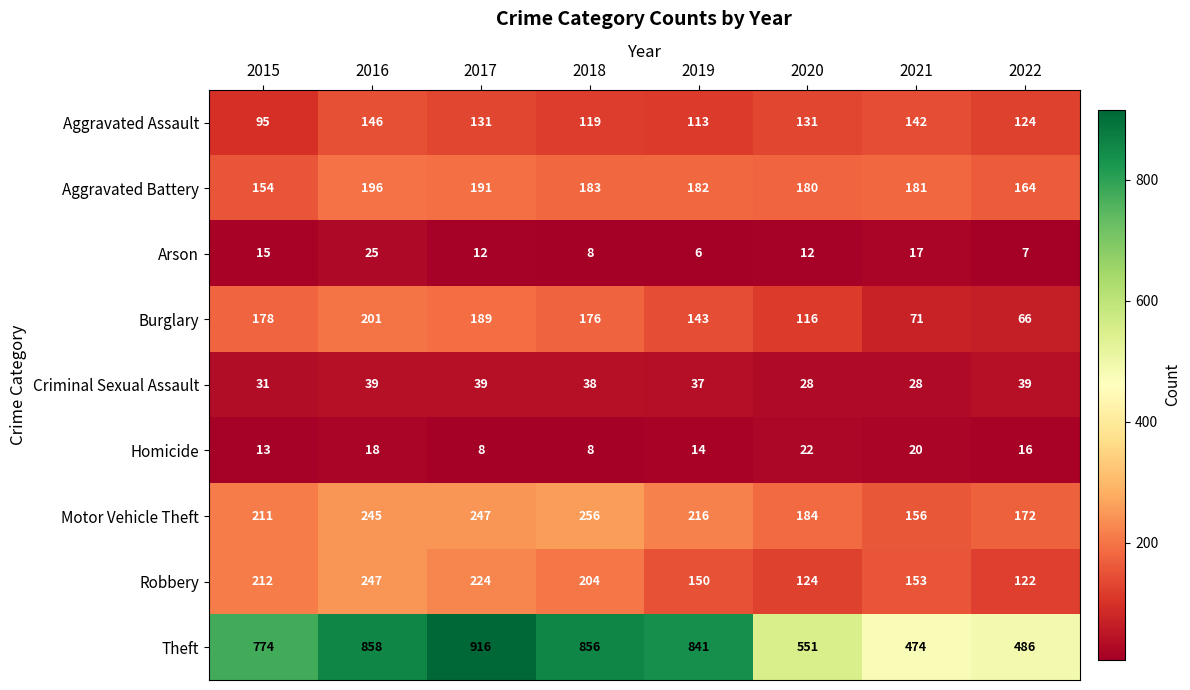

Read the Robbery value at 2020, to the nearest 5.

125